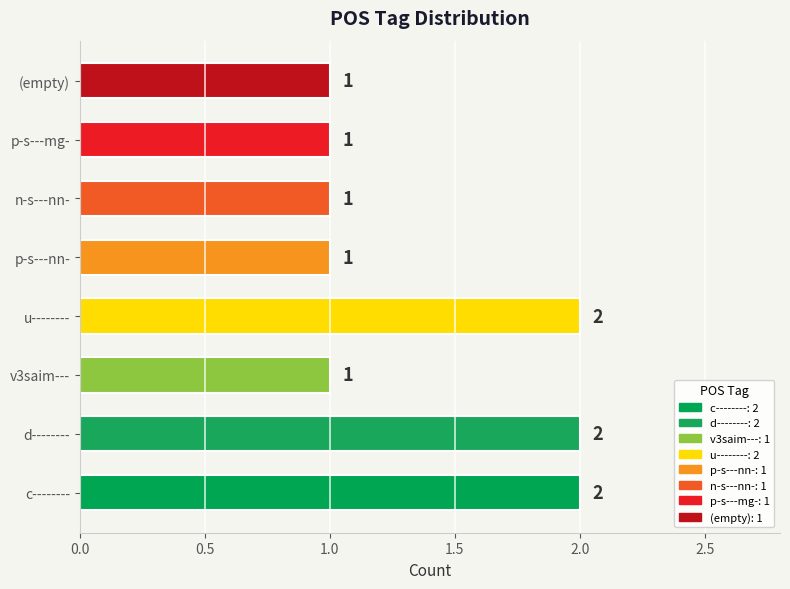

How many bars are there in total?

8